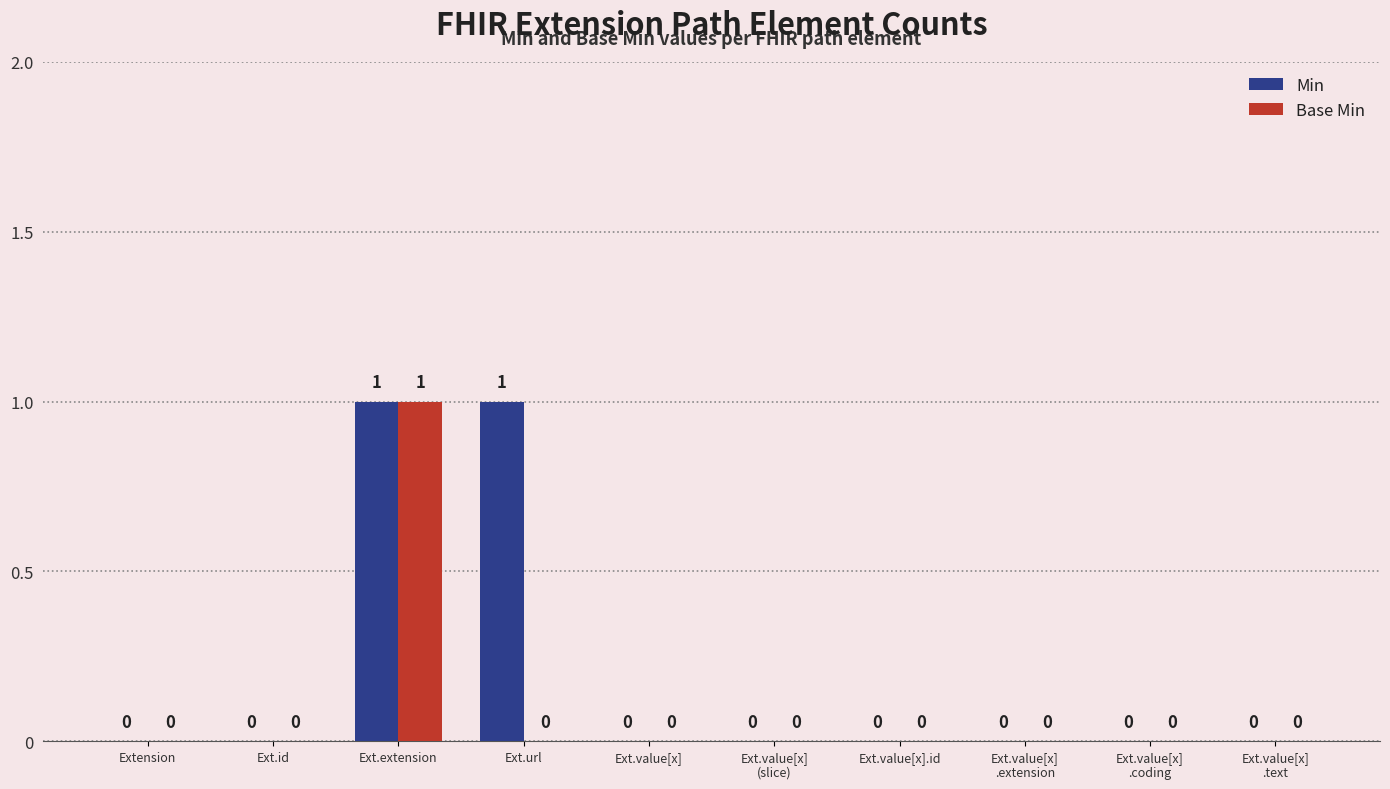

At which category is the sum across all series the highest?

Ext.extension